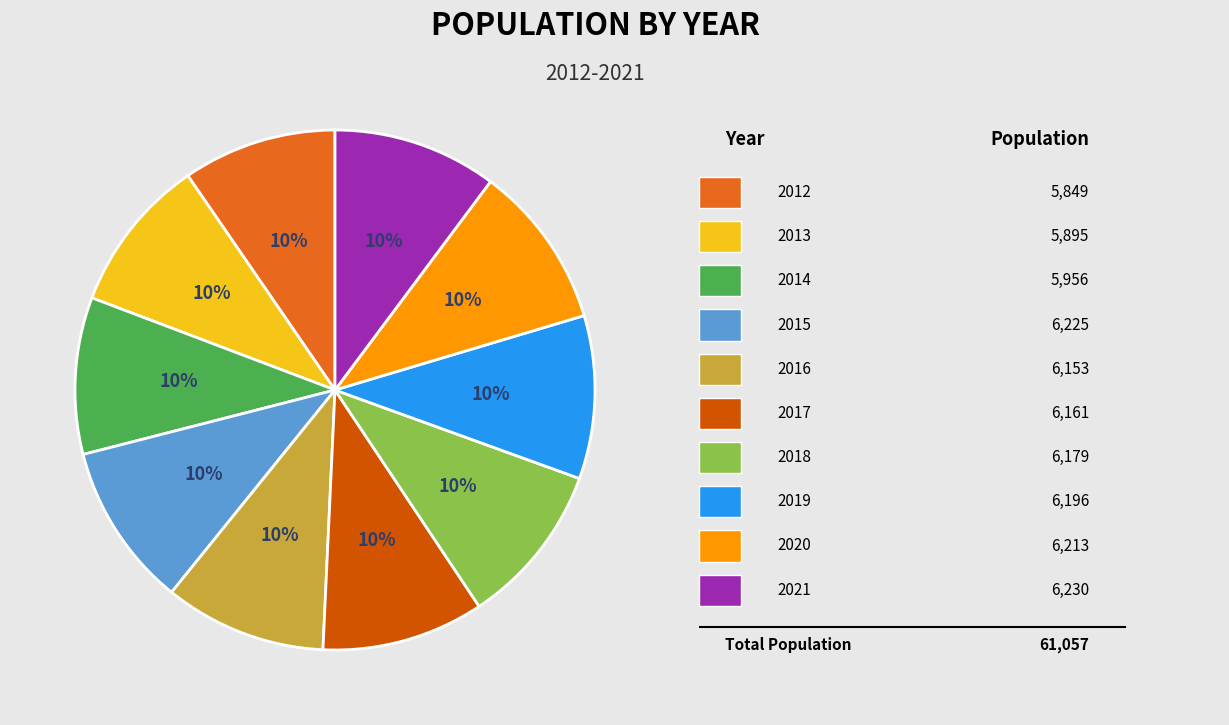

Does any single category account for the majority?

No